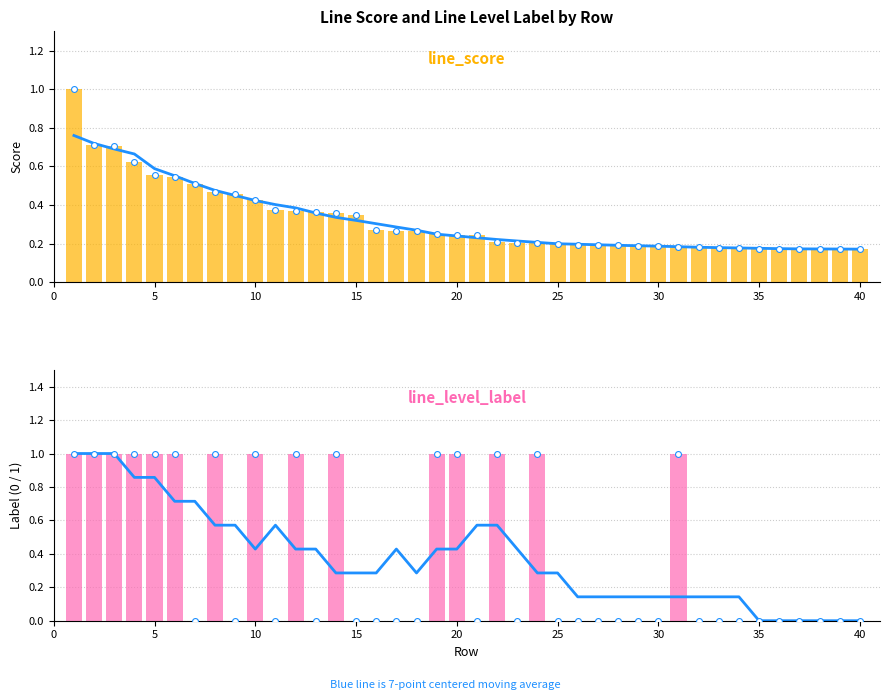

Is the value of 7-pt moving avg at 36 greater than the value of line_score at 25?

No